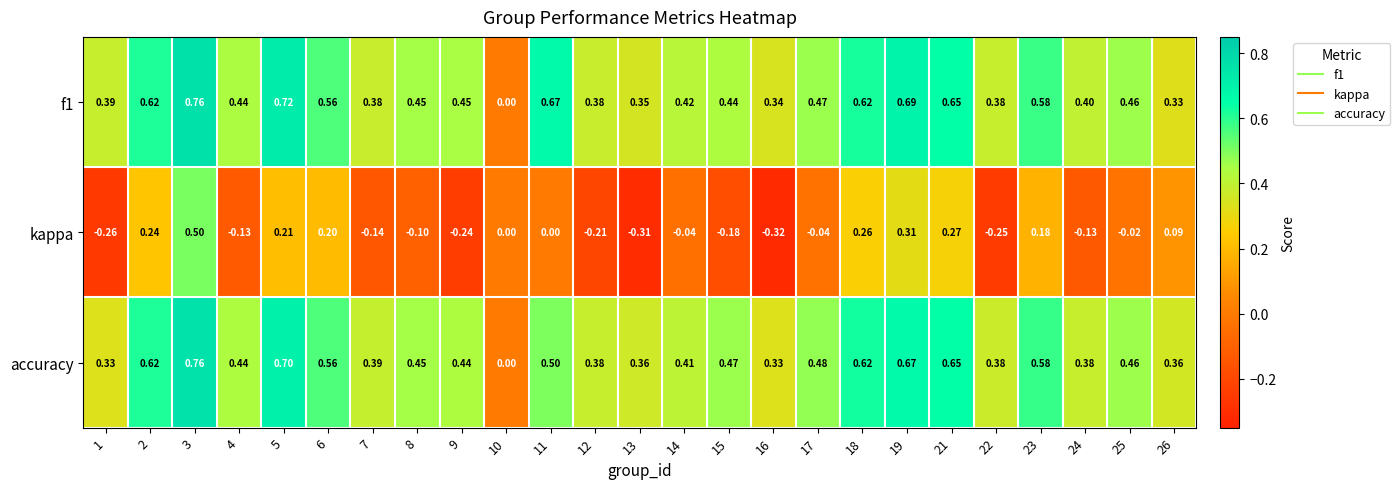

Which series has the largest range (max minus min)?

kappa